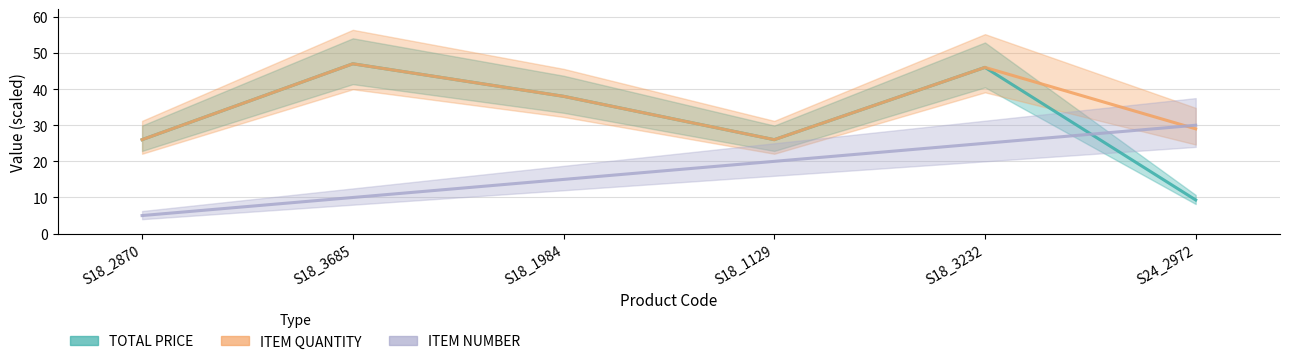

Reading left to right, list all the values displayed in this chart.

TOTAL PRICE: 26.0	47.0	38.0	26.0	46.0	9.3
ITEM QUANTITY: 26.0	47.0	38.0	26.0	46.0	29.0
ITEM NUMBER: 5.0	10.0	15.0	20.0	25.0	30.0